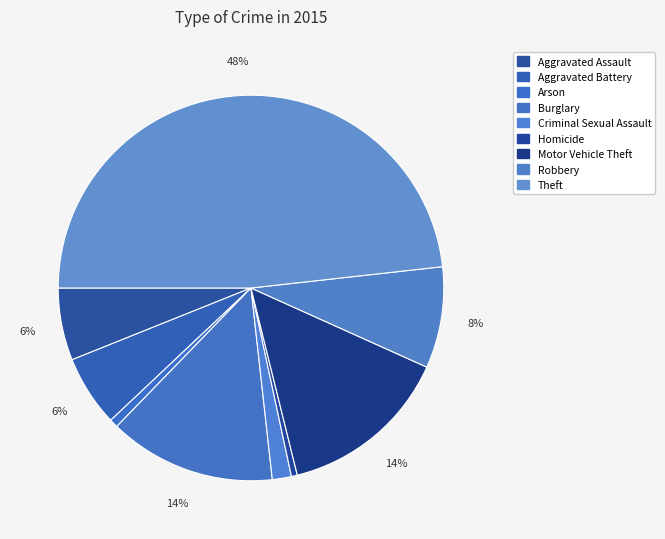

How many slices are in this pie chart?

9